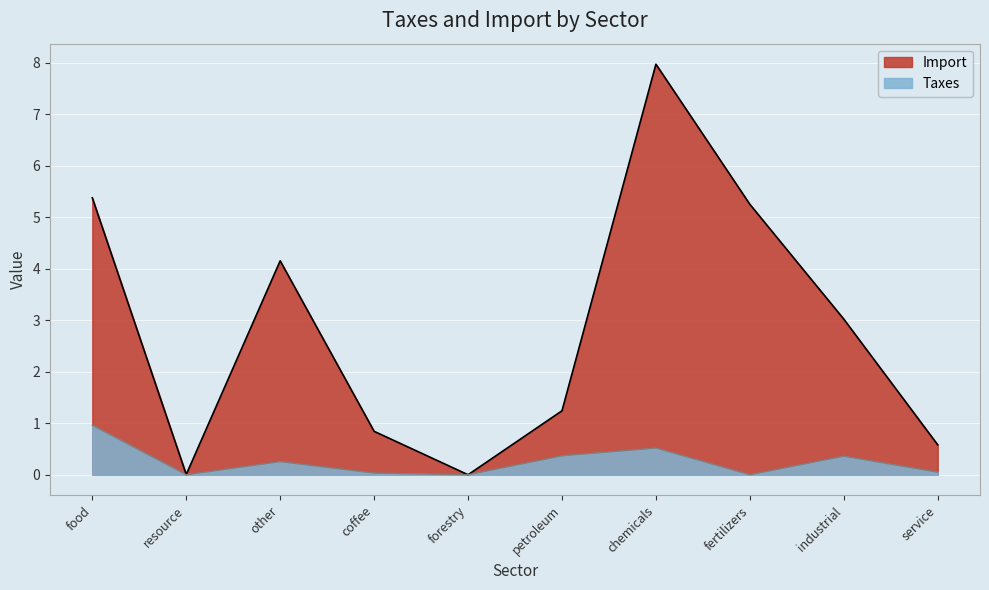

Which series has the widest spread of values?

Import